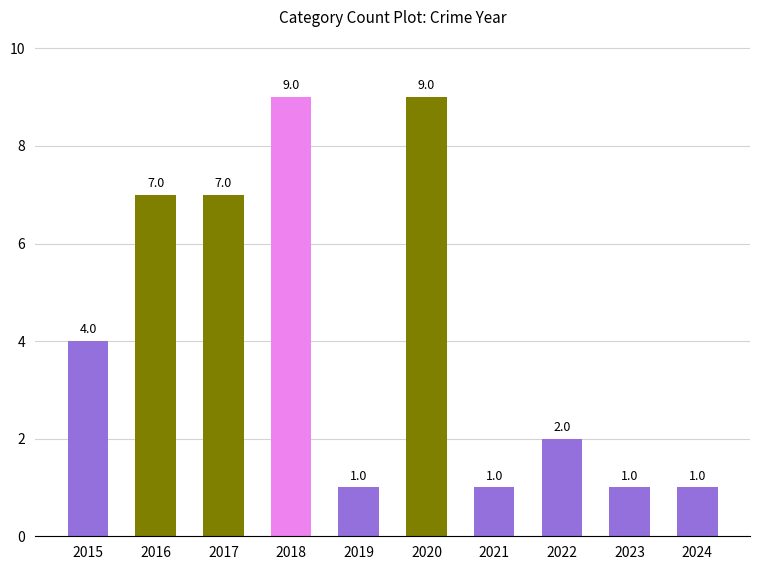

What value does the data have at 2022?

2